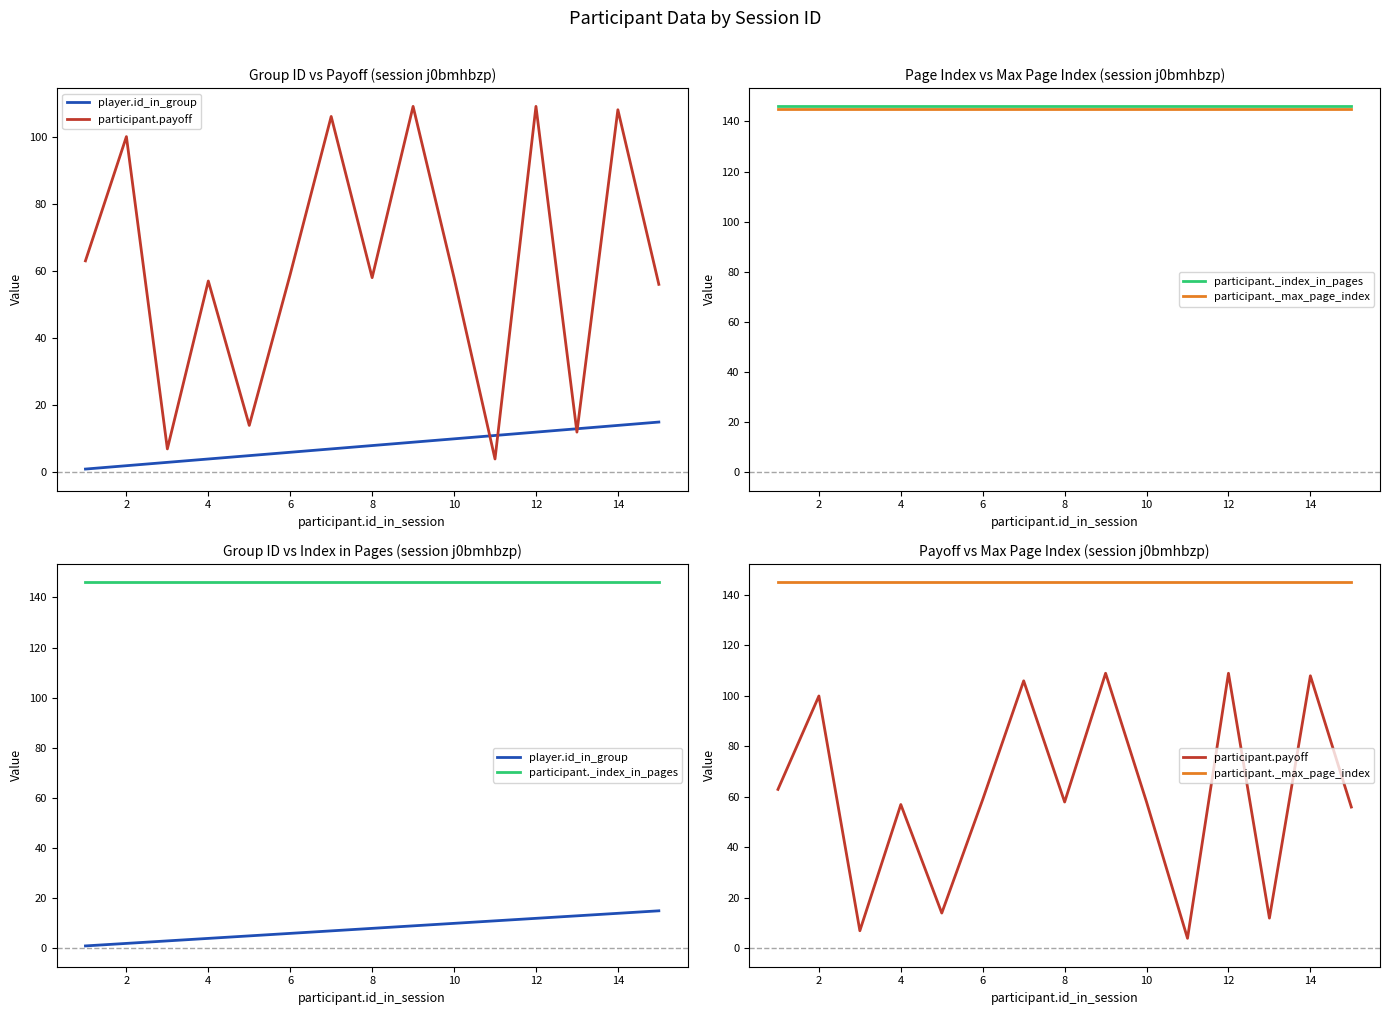

Reading left to right, extract all data points from this chart.

player.id_in_group: 1	2	3	4	5	6	7	8	9	10	11	12	13	14	15
participant.payoff: 63	100	7	57	14	59	106	58	109	58	4	109	12	108	56
participant._index_in_pages: 146	146	146	146	146	146	146	146	146	146	146	146	146	146	146
participant._max_page_index: 145	145	145	145	145	145	145	145	145	145	145	145	145	145	145